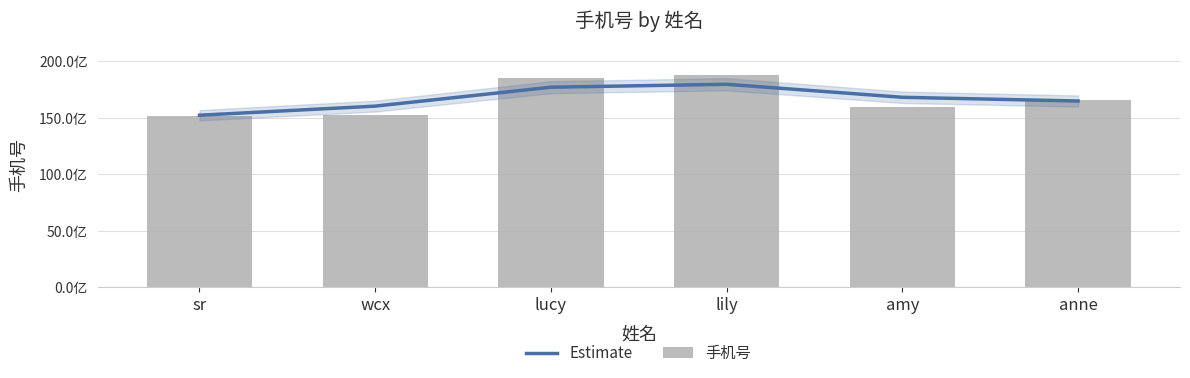

What is the sum of all 手机号 values?

100080000000